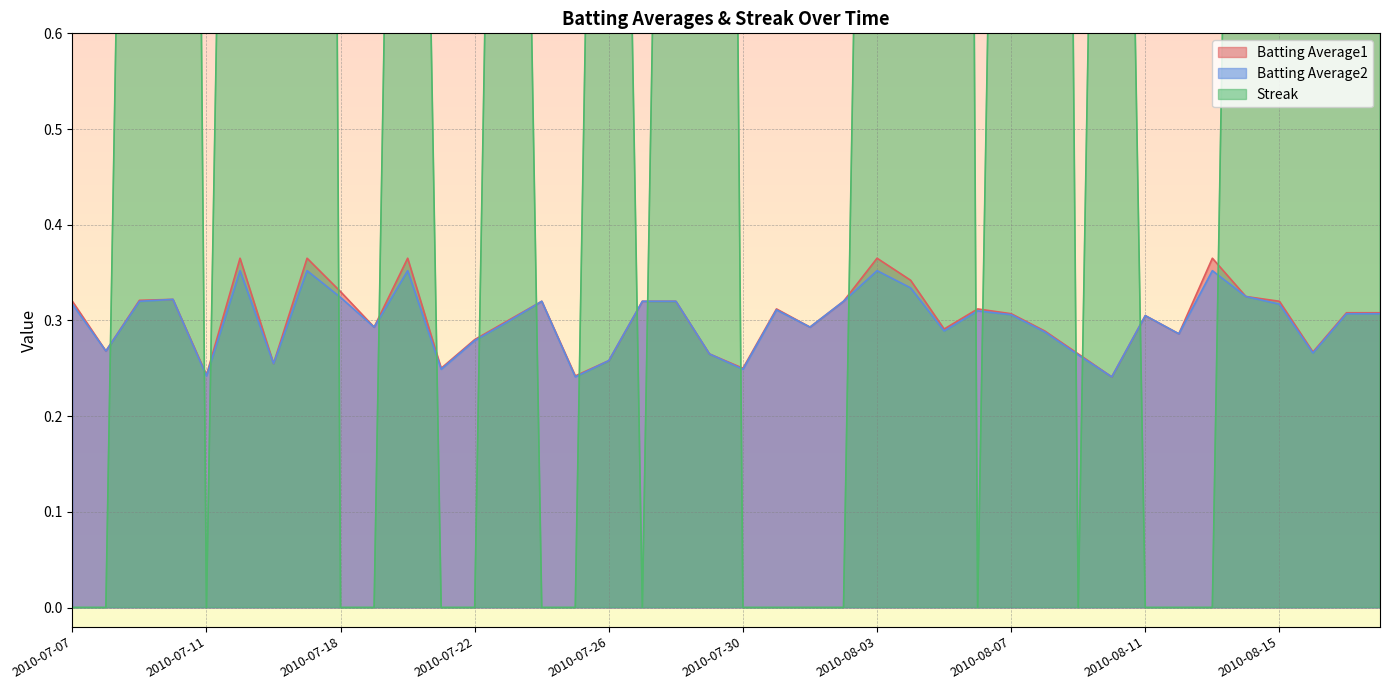

True or false: Batting Average2 has more than 2 points higher than both neighbors.

True